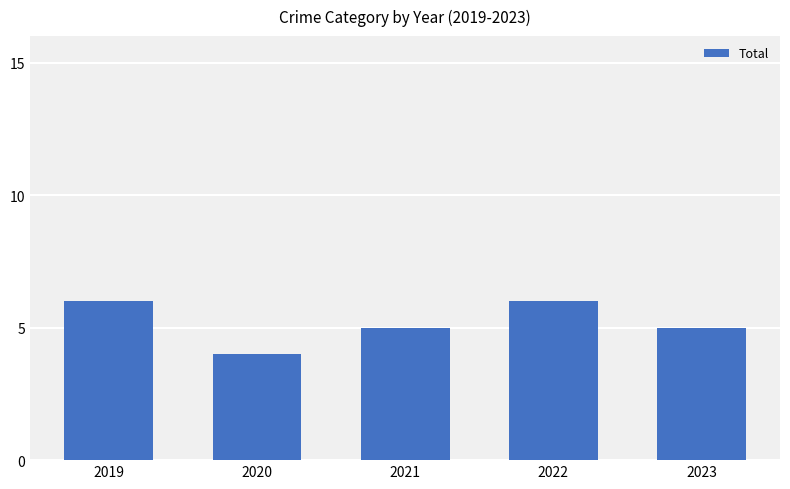

What is the maximum value shown in the chart?

6